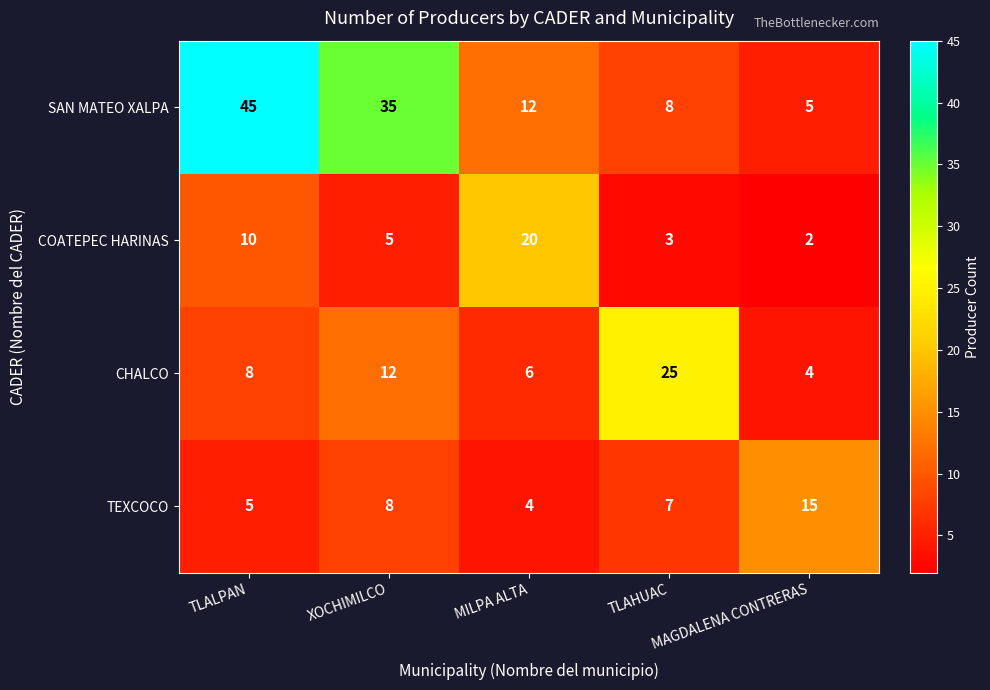

How many series are shown in this chart?

4